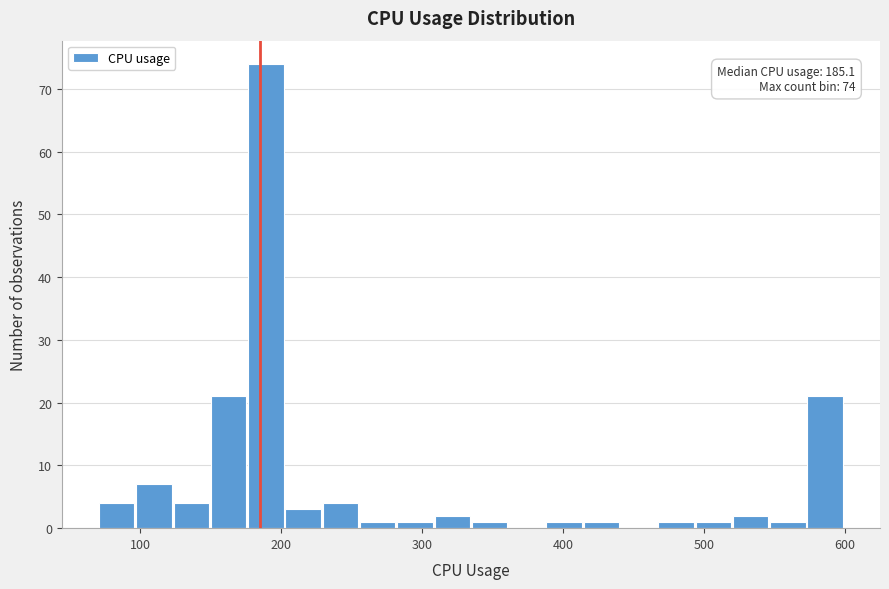

Read against the x-axis, roughly where is the centre of the tallest bar?

190